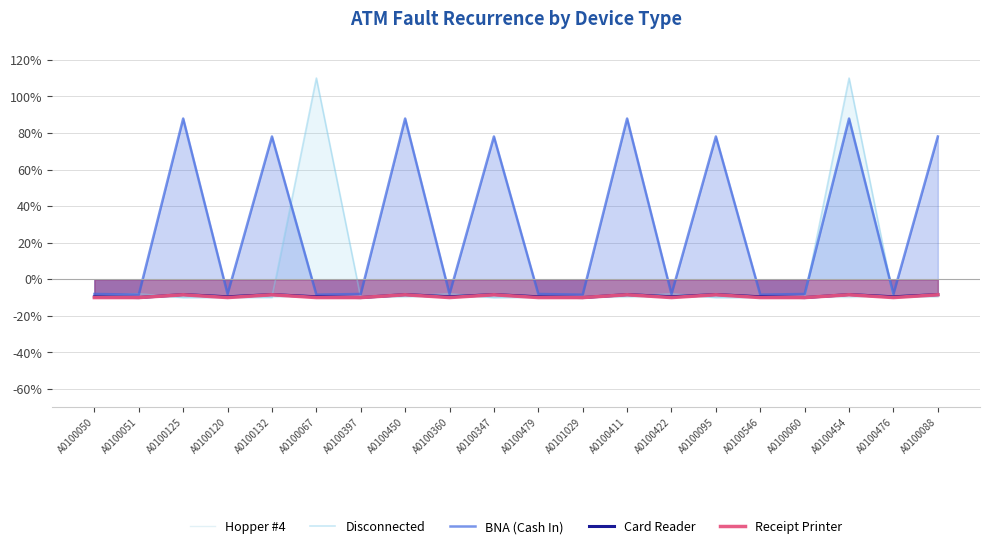

Reading left to right, transcribe all the data shown in this chart.

Hopper #4: A0100050=-10.0	A0100051=-9.8	A0100125=-9.7	A0100120=-9.1	A0100132=-9.8	A0100067=-9.5	A0100397=-9.6	A0100450=-9.7	A0100360=-9.5	A0100347=-9.9	A0100479=-9.1	A0101029=-9.6	A0100411=-9.8	A0100422=-9.7	A0100095=-9.6	A0100546=-9.7	A0100060=-9.5	A0100454=-9.9	A0100476=-9.1	A0100088=-9.6
Disconnected: A0100050=-9.2	A0100051=-7.9	A0100125=-10.0	A0100120=-10.0	A0100132=-9.9	A0100067=110.0	A0100397=-10.0	A0100450=-9.2	A0100360=-7.9	A0100347=-10.0	A0100479=-9.9	A0101029=-10.0	A0100411=-9.2	A0100422=-7.9	A0100095=-10.0	A0100546=-10.0	A0100060=-9.9	A0100454=110.0	A0100476=-10.0	A0100088=-9.2
BNA (Cash In): A0100050=-8.0	A0100051=-8.4	A0100125=87.9	A0100120=-8.1	A0100132=78.1	A0100067=-8.4	A0100397=-8.0	A0100450=87.9	A0100360=-8.1	A0100347=78.1	A0100479=-8.0	A0101029=-8.4	A0100411=87.9	A0100422=-8.1	A0100095=78.1	A0100546=-8.4	A0100060=-8.0	A0100454=87.9	A0100476=-8.1	A0100088=78.1
Card Reader: A0100050=-9.6	A0100051=-10.0	A0100125=-8.4	A0100120=-9.6	A0100132=-8.4	A0100067=-9.6	A0100397=-10.0	A0100450=-8.4	A0100360=-9.6	A0100347=-8.4	A0100479=-9.6	A0101029=-10.0	A0100411=-8.4	A0100422=-9.6	A0100095=-8.4	A0100546=-9.6	A0100060=-10.0	A0100454=-8.4	A0100476=-9.6	A0100088=-8.4
Receipt Printer: A0100050=-10.0	A0100051=-10.0	A0100125=-8.5	A0100120=-10.0	A0100132=-8.5	A0100067=-10.0	A0100397=-10.0	A0100450=-8.5	A0100360=-10.0	A0100347=-8.5	A0100479=-10.0	A0101029=-10.0	A0100411=-8.5	A0100422=-10.0	A0100095=-8.5	A0100546=-10.0	A0100060=-10.0	A0100454=-8.5	A0100476=-10.0	A0100088=-8.5